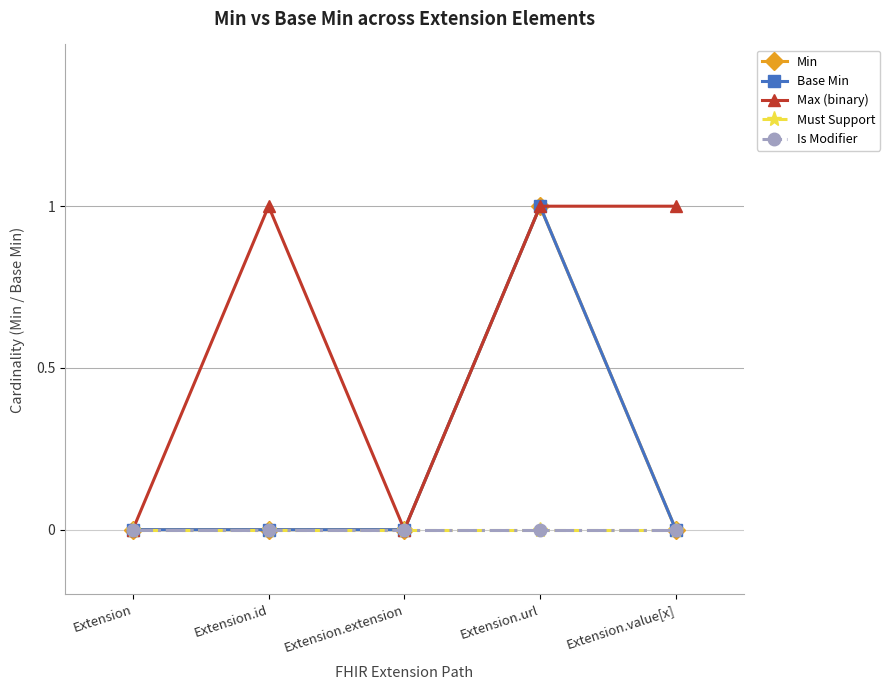

True or false: Max (binary) and Min intersect in this chart.

False